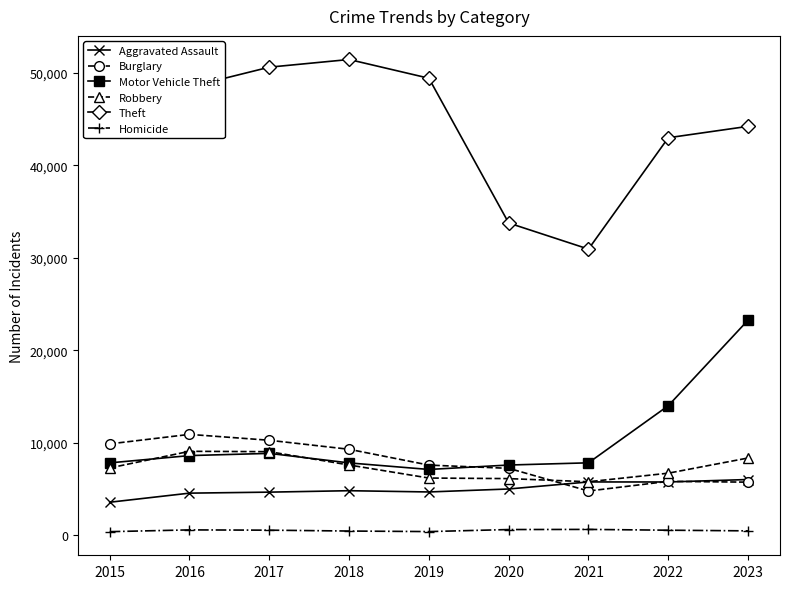

True or false: Homicide and Burglary intersect in this chart.

False